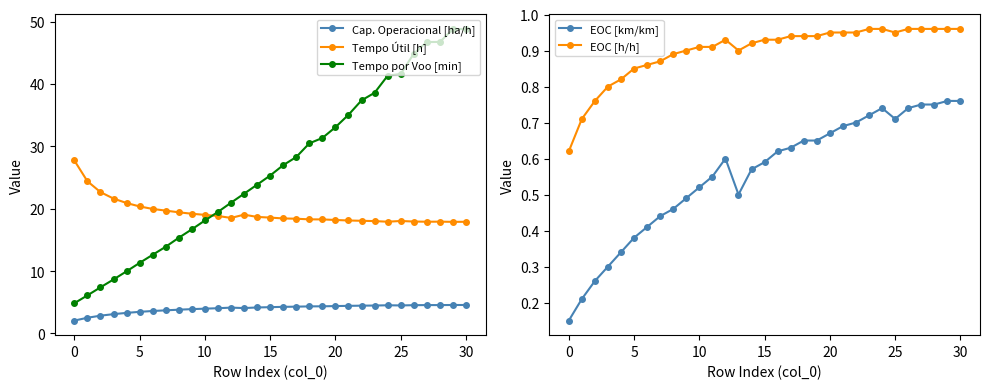

How many data points in Tempo por Voo [min] are less than 25?

15